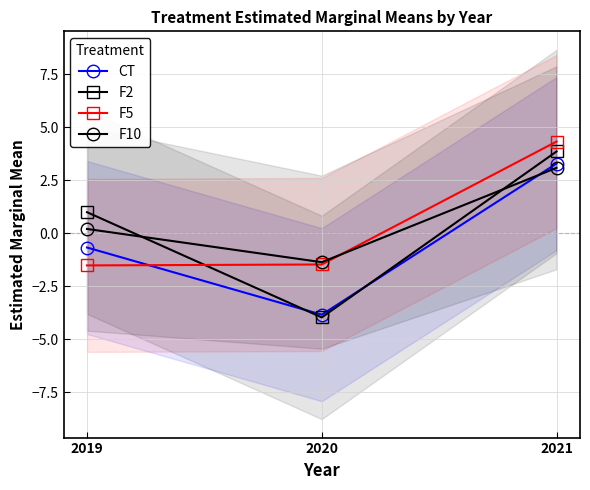

What are all the series names shown in the legend?

CT, F2, F5, F10